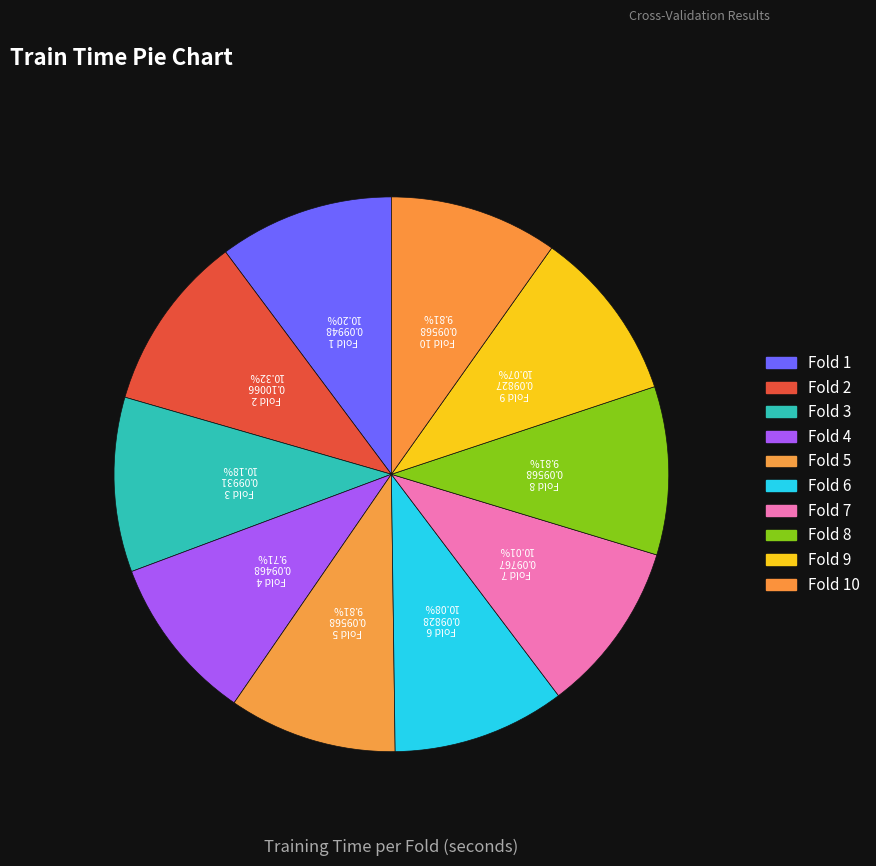

How many slices are in this pie chart?

10